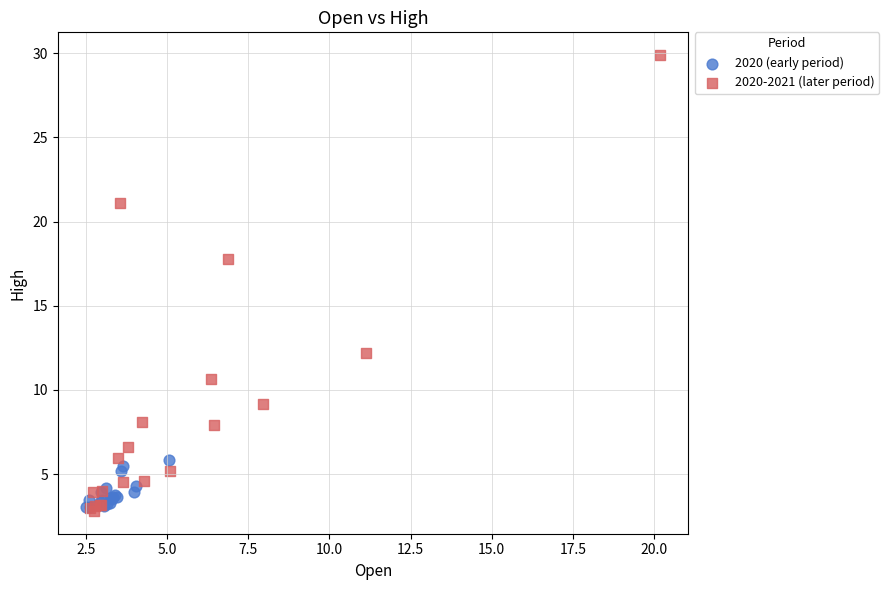

Which series reaches the maximum Y coordinate?

2020-2021 (later period)